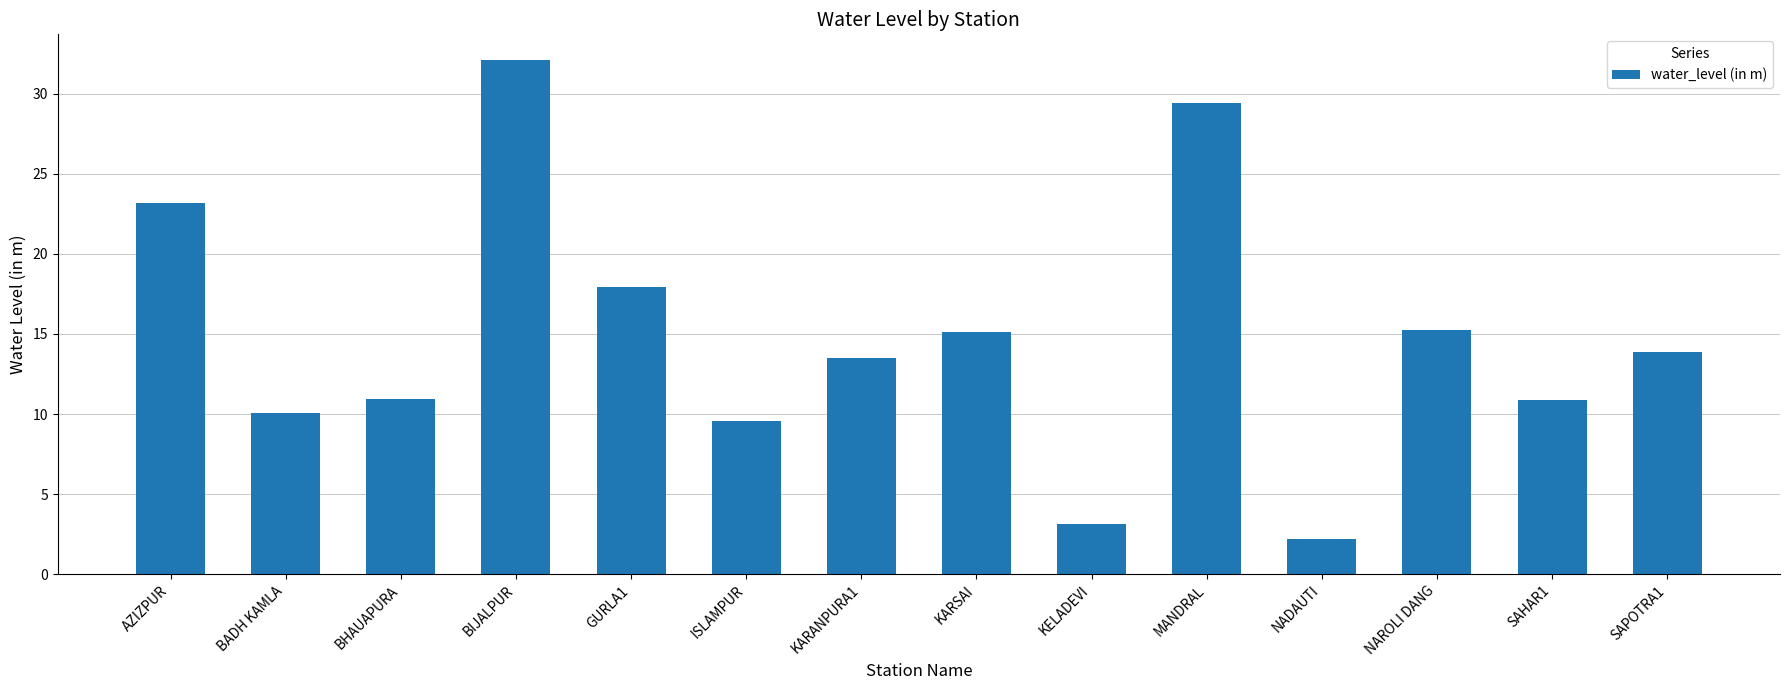

Is it true that the value at BHAUAPURA is 4.4?

False